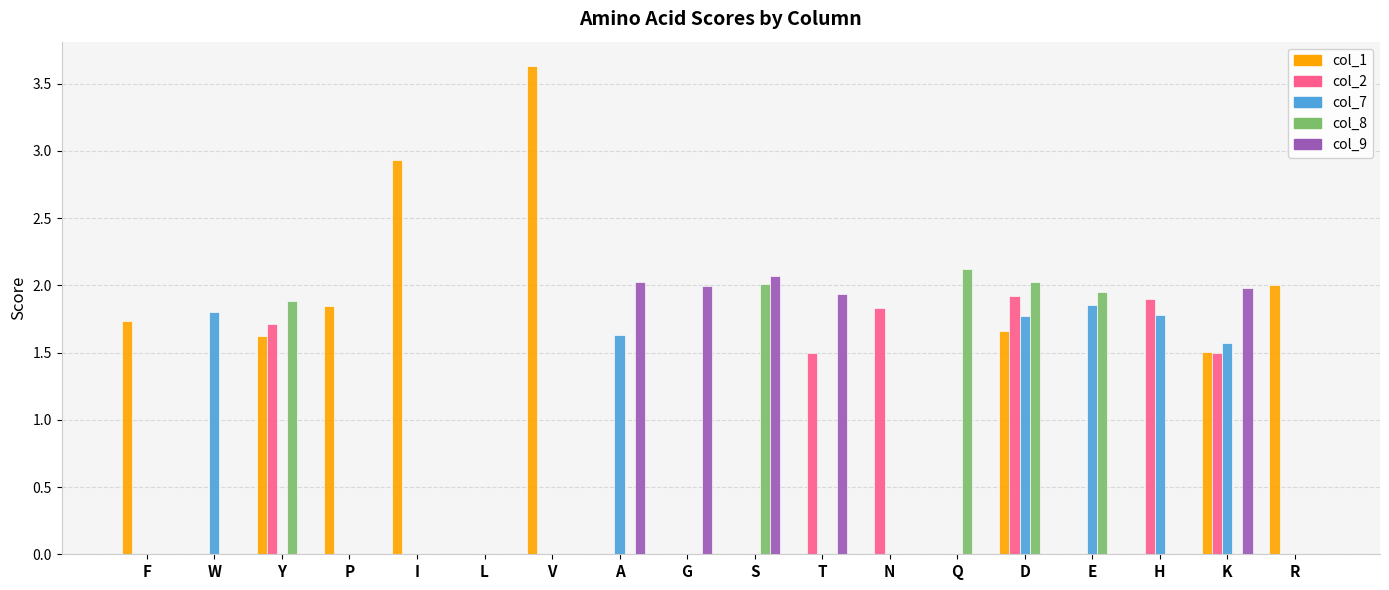

What is the sum of all col_7 values?

10.4